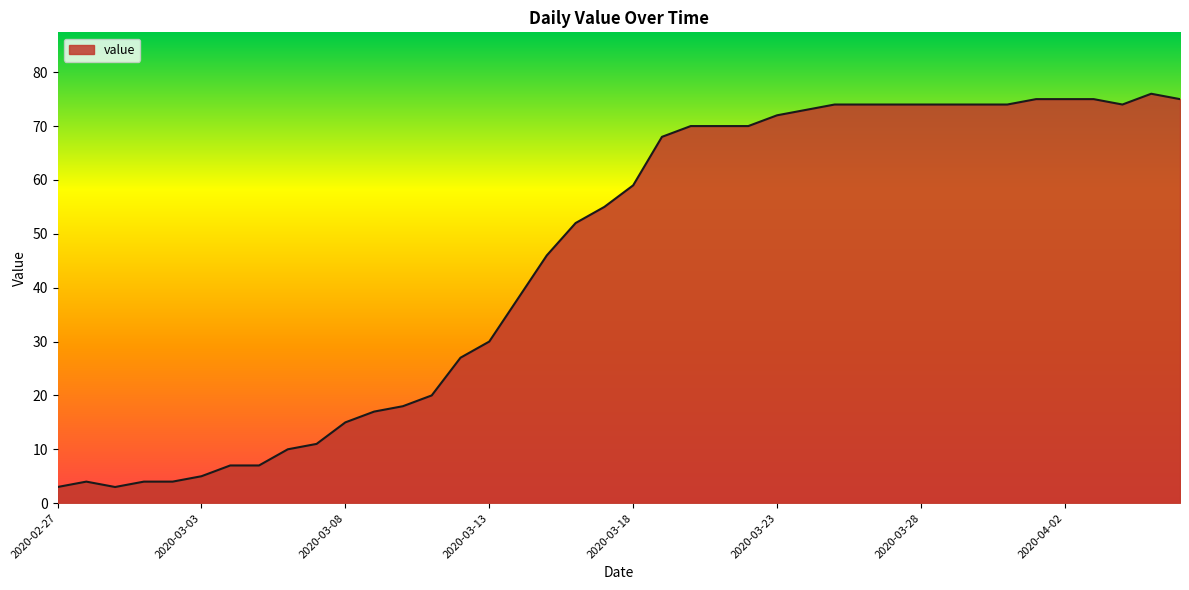

What is the difference between the maximum and minimum values?

73